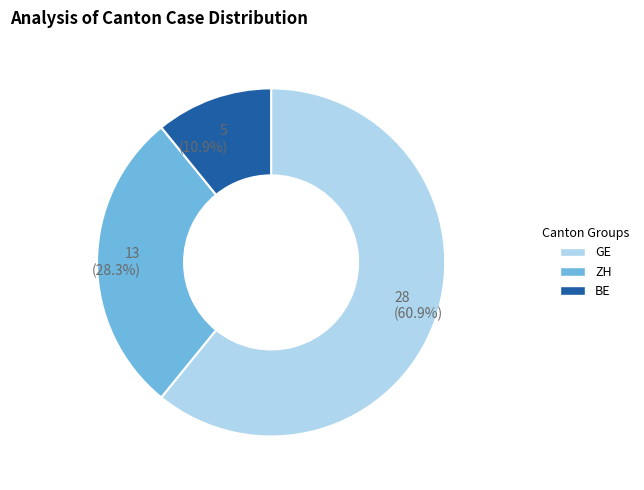

Rank the categories by value from lowest to highest.

BE, ZH, GE